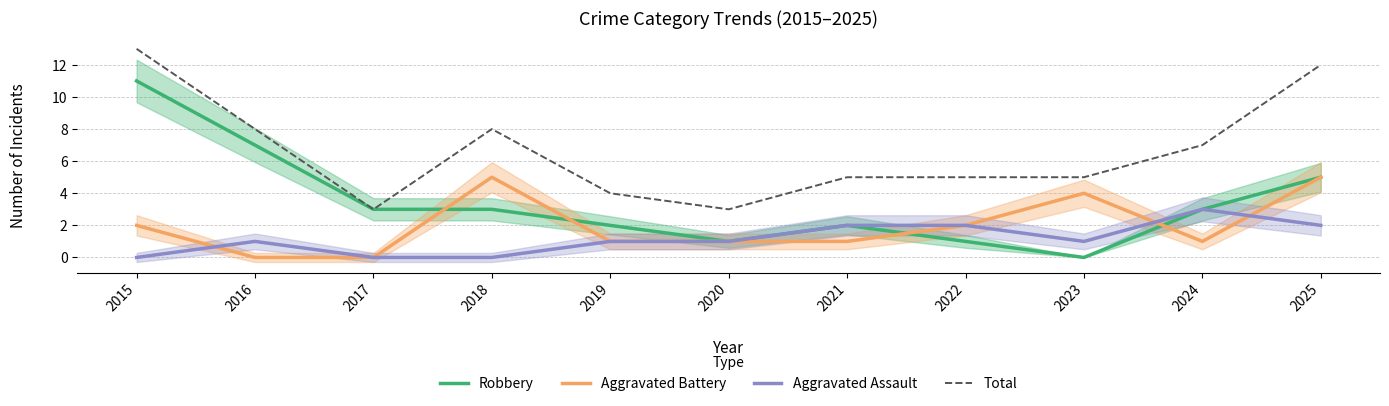

Where is the first local minimum for Aggravated Battery?

2024